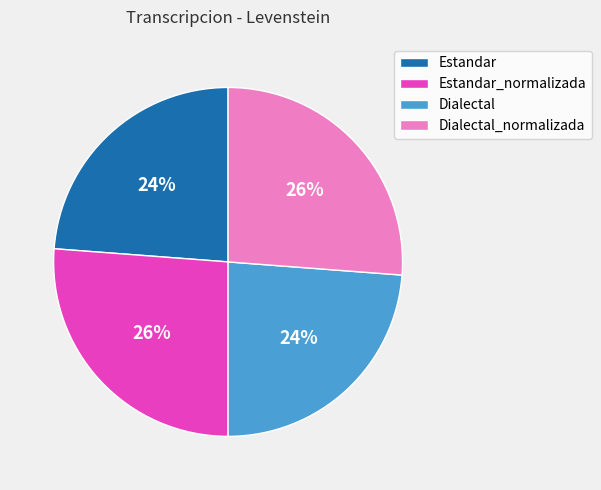

Count the number of slices in the pie.

4